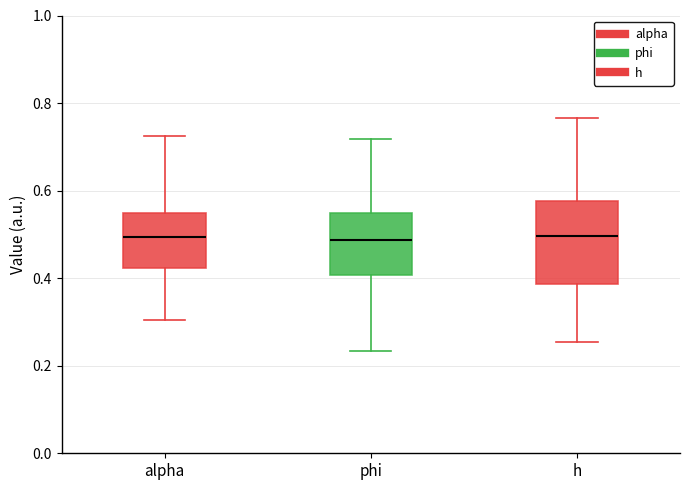

Comparing the boxes themselves (not the whiskers), which one is the tallest?

h